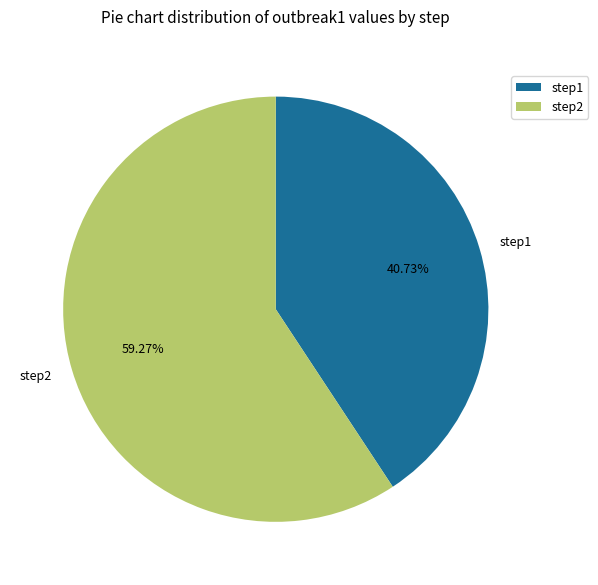

Is there a majority slice in this chart?

Yes